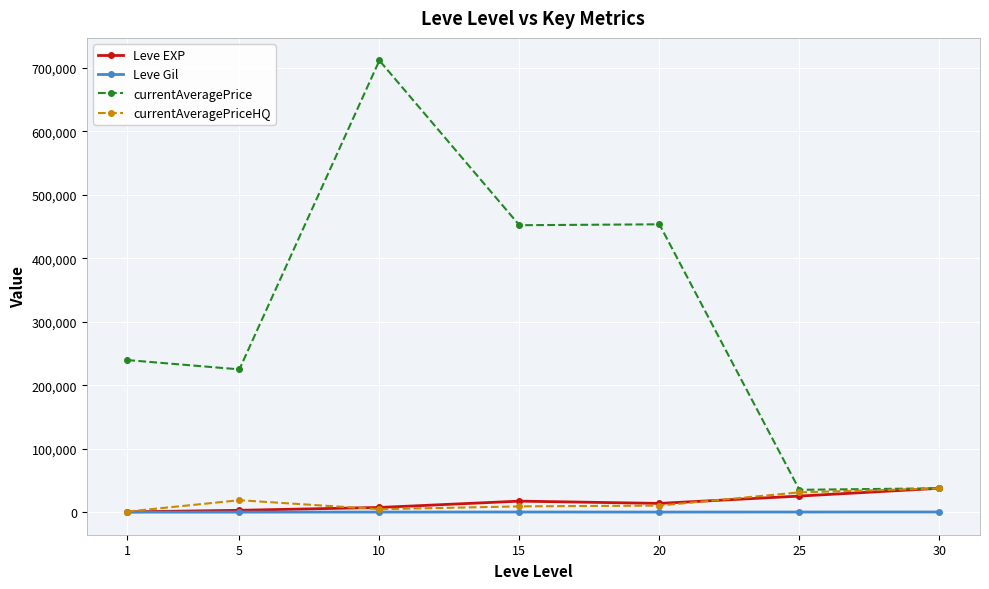

Where is the first local minimum for currentAveragePrice?

5